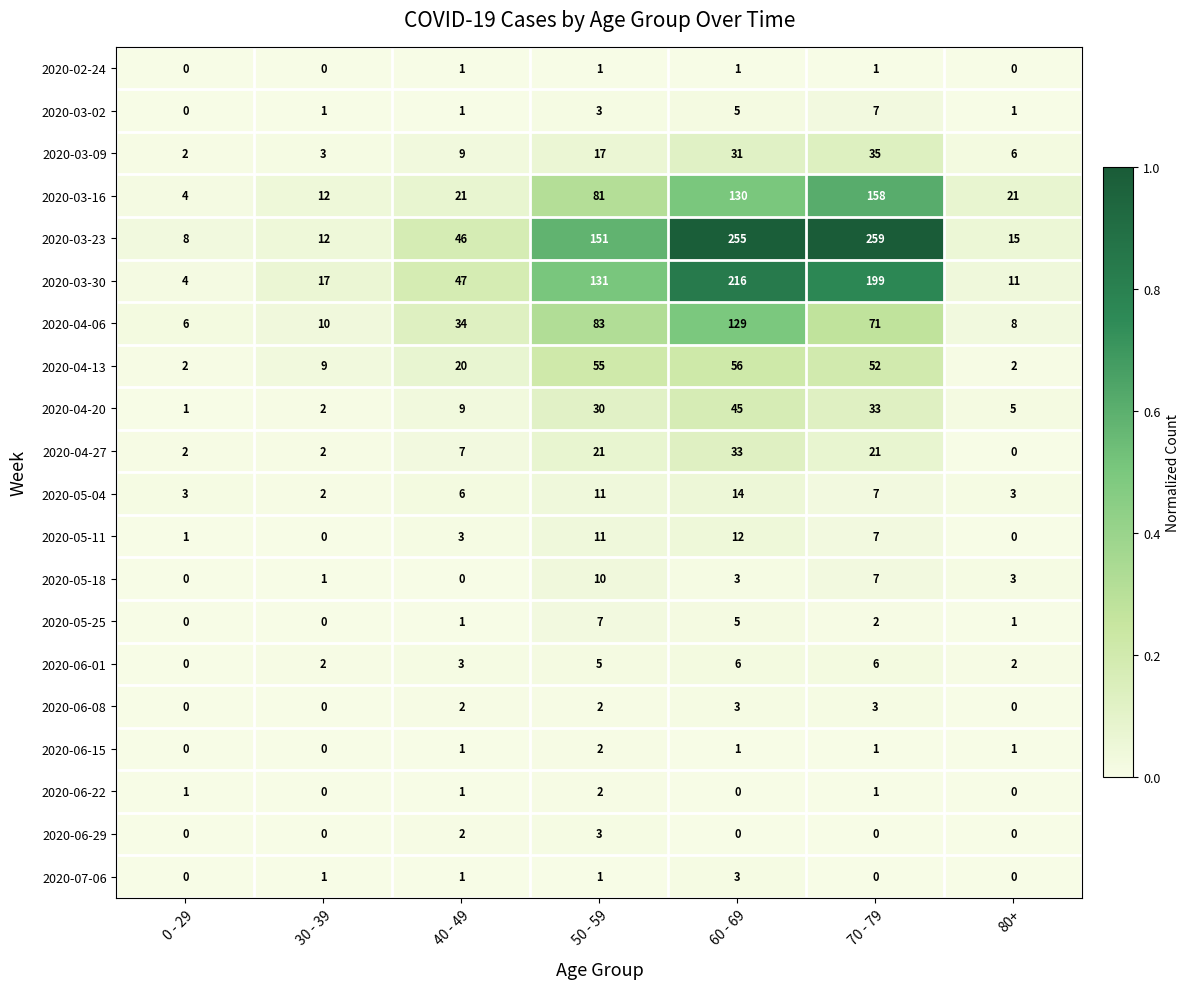

Is it true that 2020-03-09 equals 10 at 80+?

False